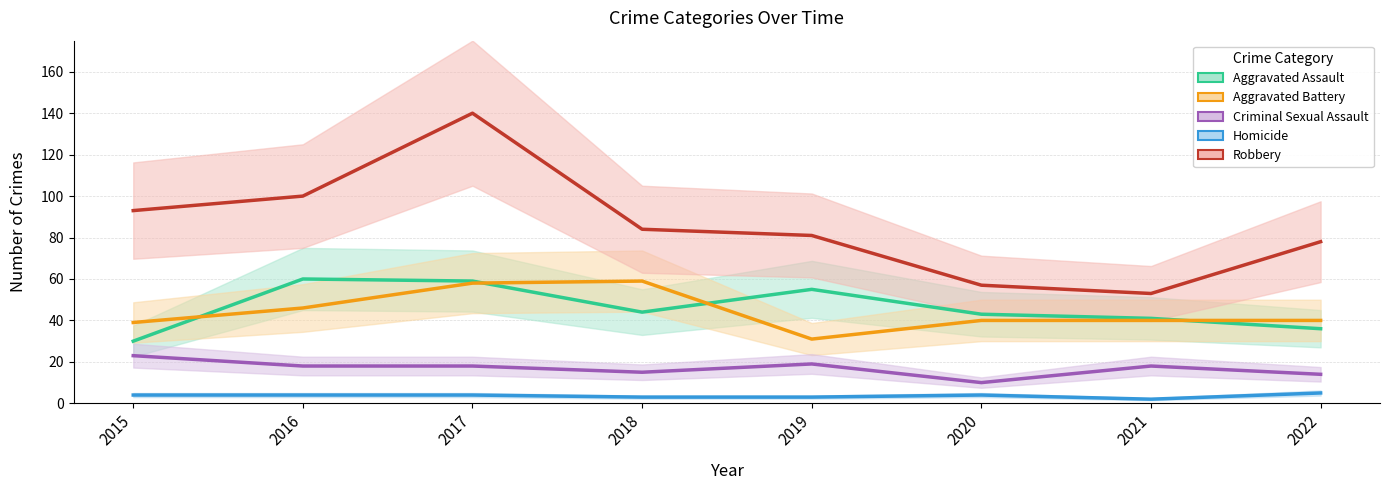

What is the lowest value of the Aggravated Battery series?

31